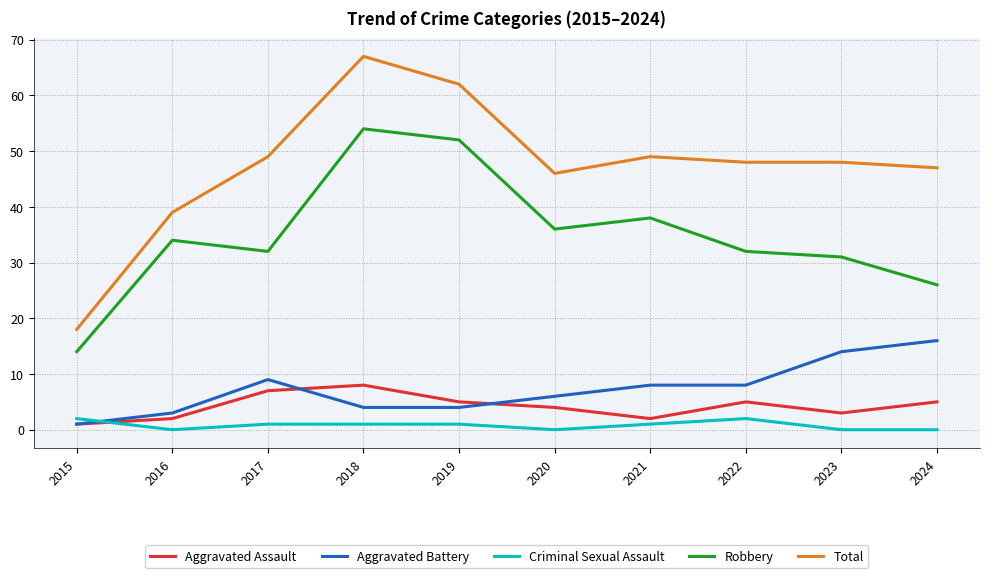

At which category does Aggravated Battery reach its first local peak?

2017